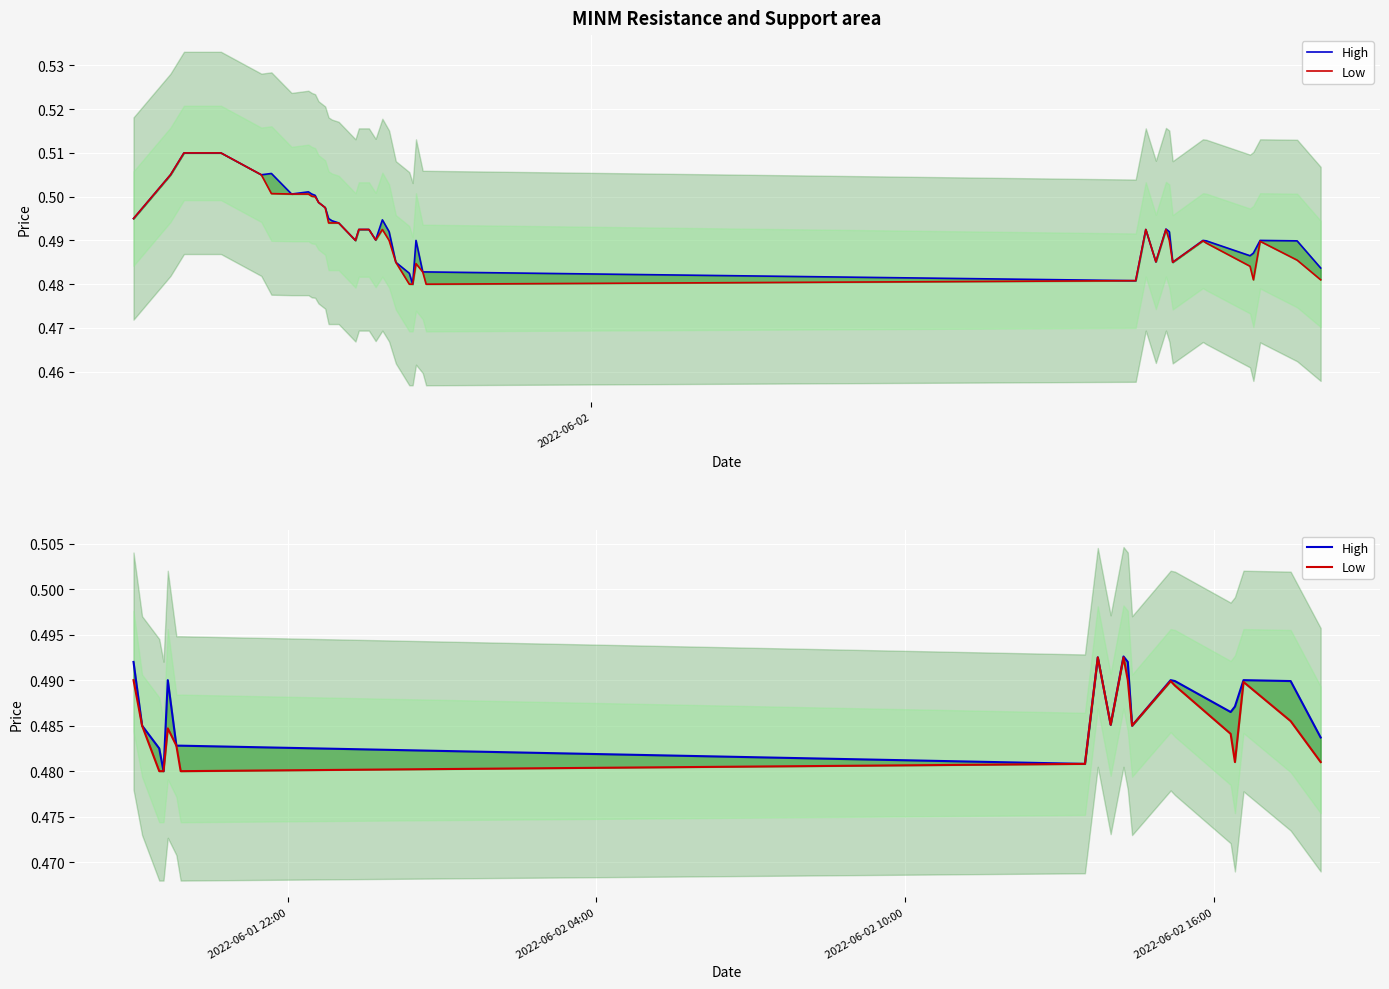

Rank the series by their maximum value, from highest to lowest.

High, Low